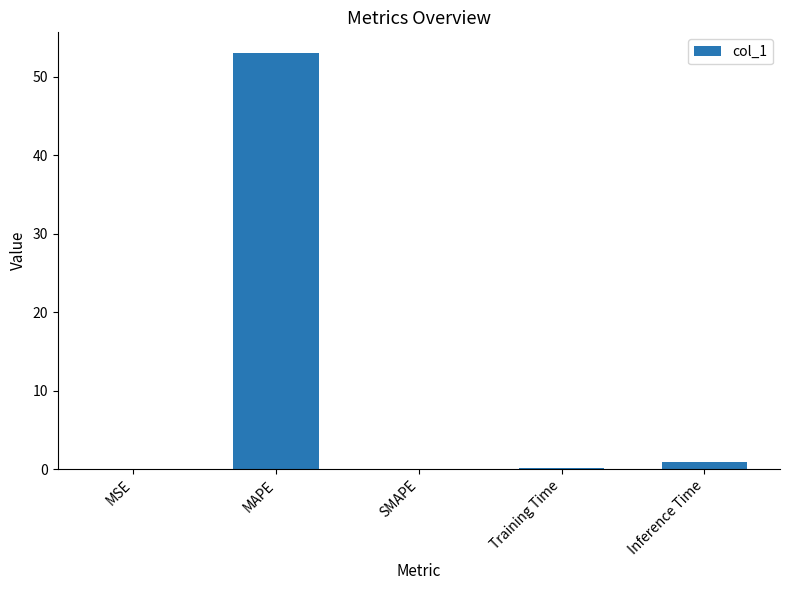

What is the sum of all values?

54.1